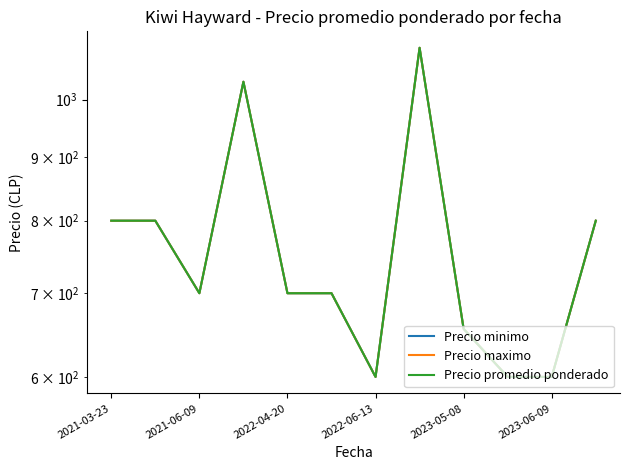

At which label does Precio promedio ponderado first exceed 700?

2021-03-23